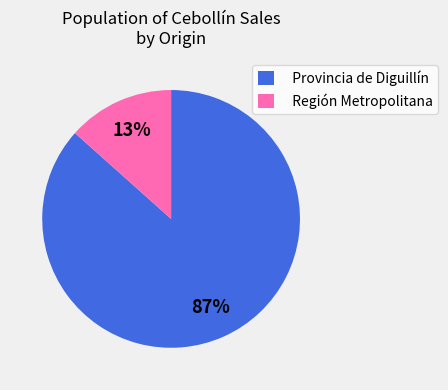

The Provincia de Diguillín slice represents 12% of the pie. True or false?

False